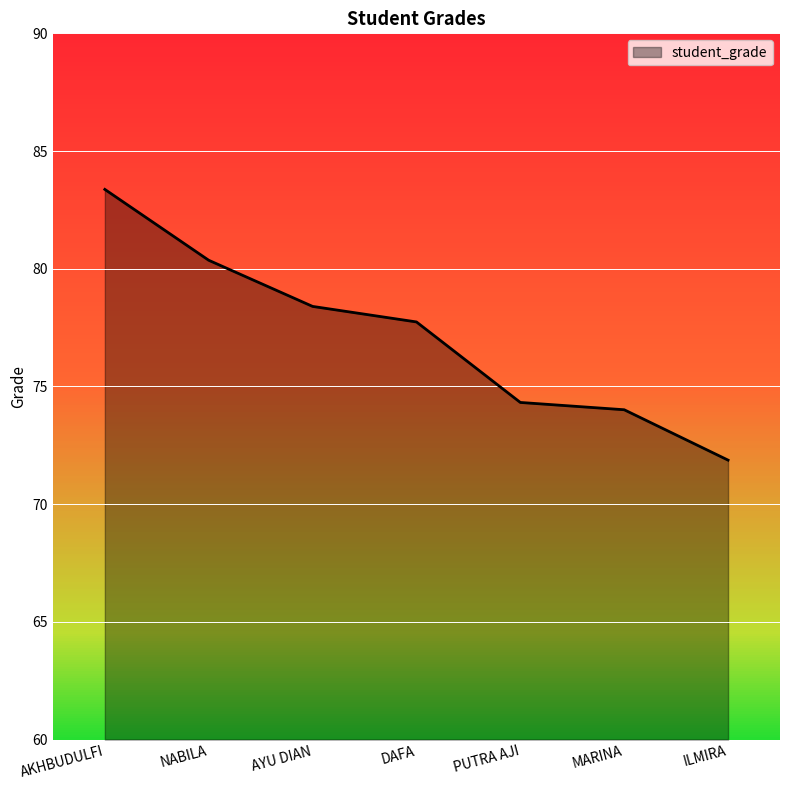

List the labels in order of value, smallest first.

ILMIRA, MARINA, PUTRA AJI, DAFA, AYU DIAN, NABILA, AKHBUDULFI